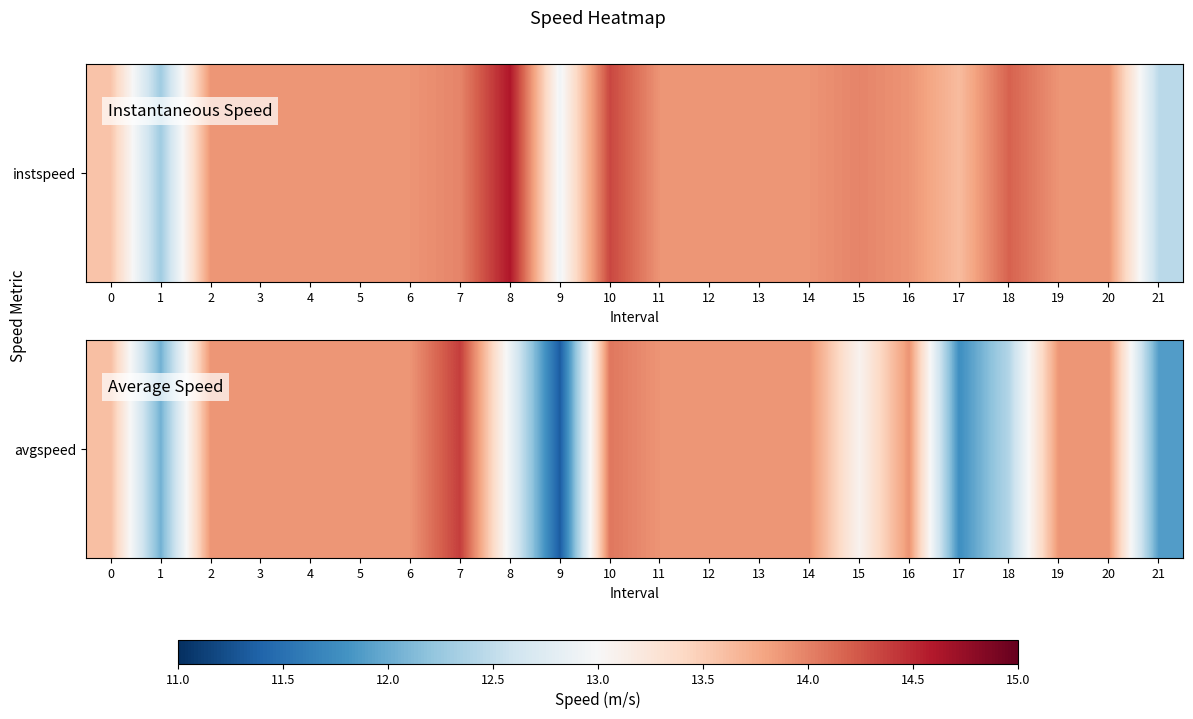

Approximately how many times larger is the value at 11 compared to 12?

1.0